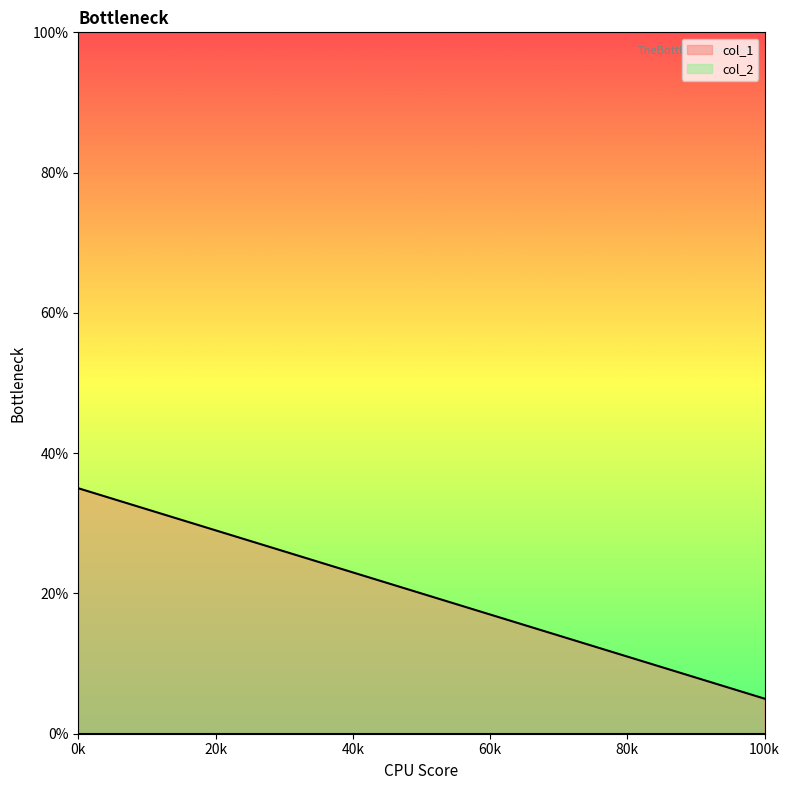

What is the minimum value for col_1?

5.0